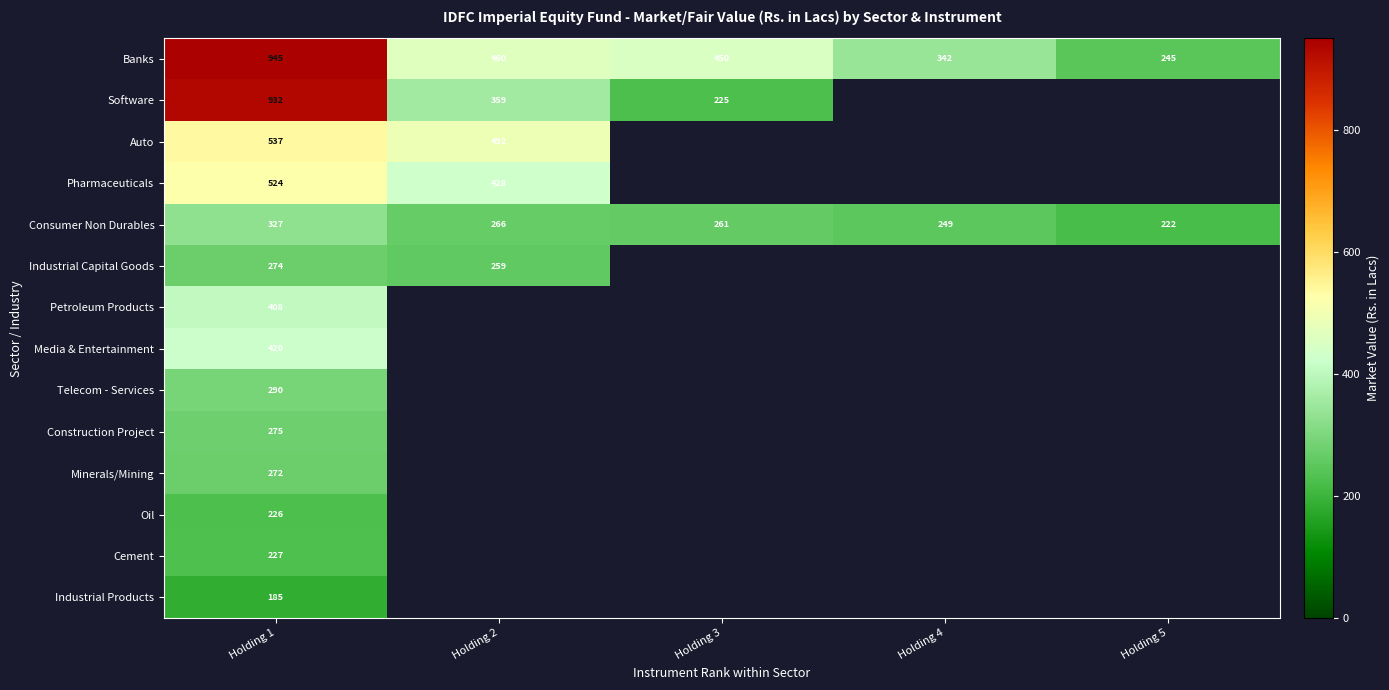

What is the maximum value for Industrial Products?

184.7